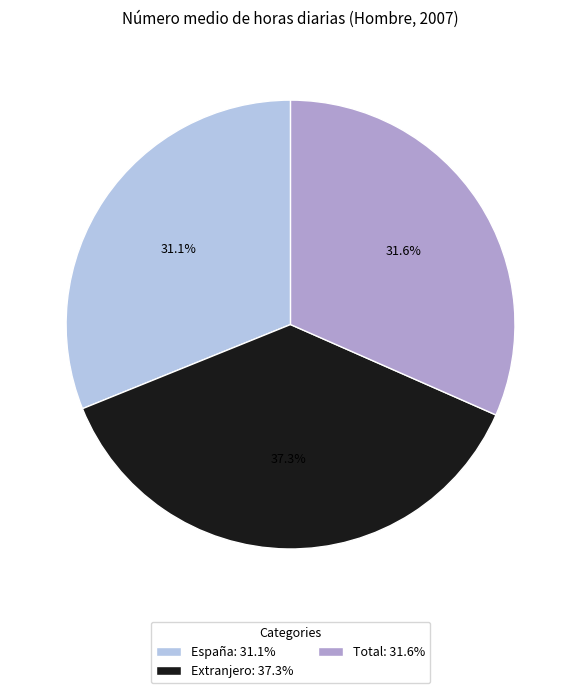

Is there a majority slice in this chart?

No